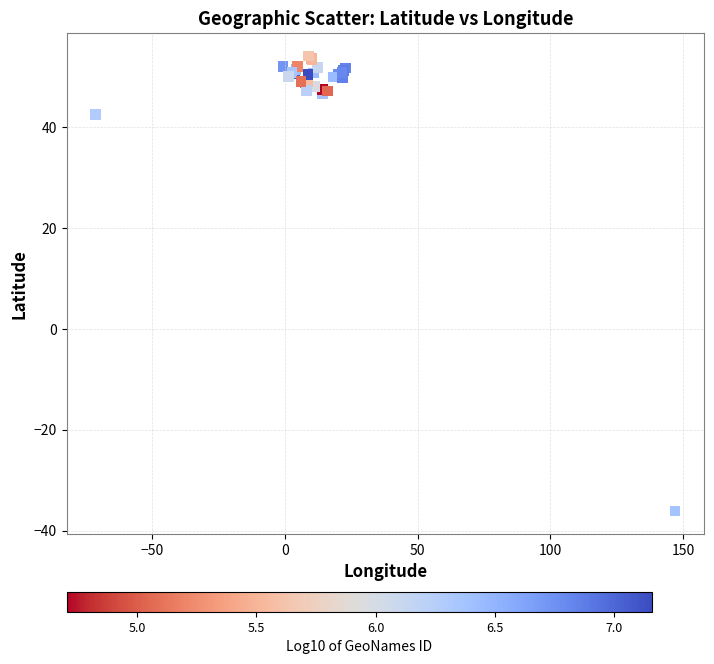

What Y value in the scatter plot is closest to 9?

42.5